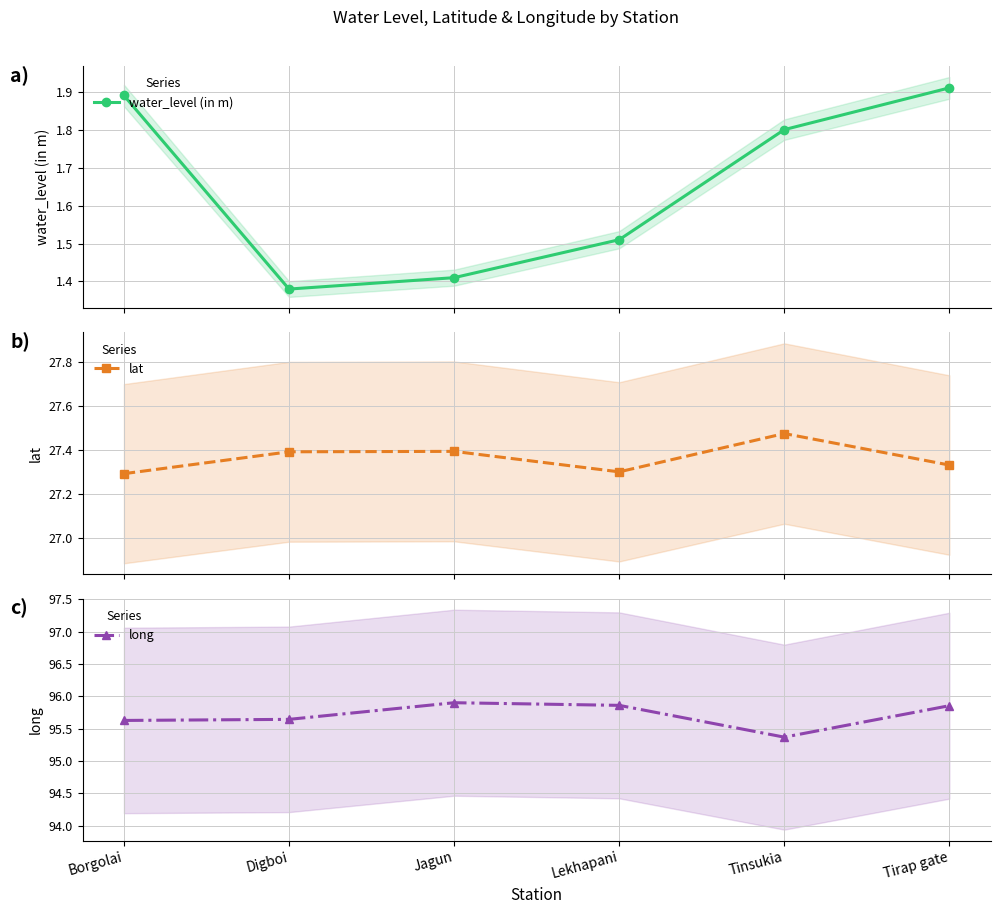

What is the difference between the maximum and minimum values in the long series?

0.5